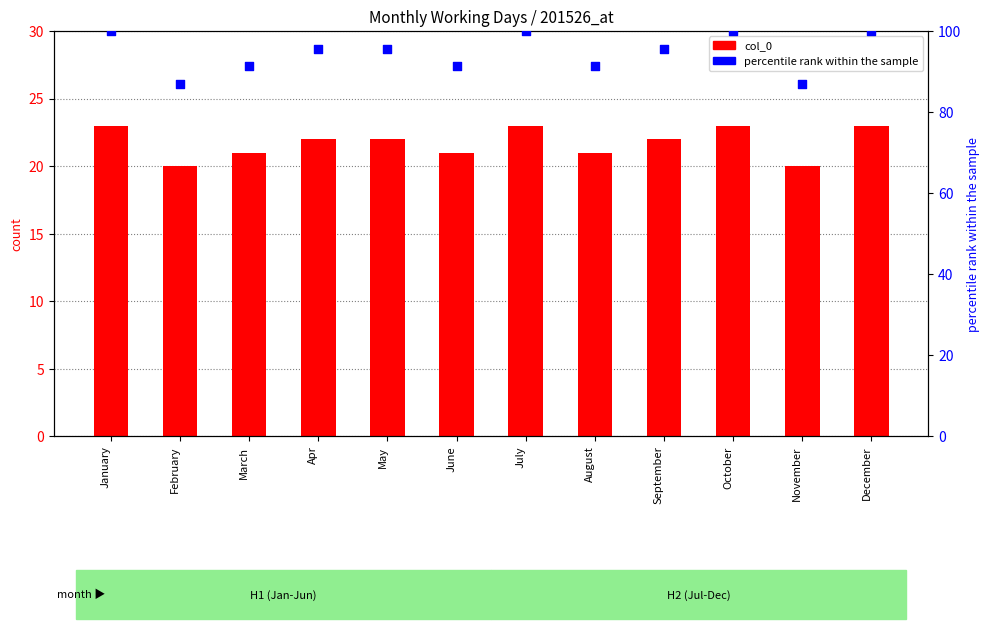

Which series reaches the minimum Y coordinate?

col_0